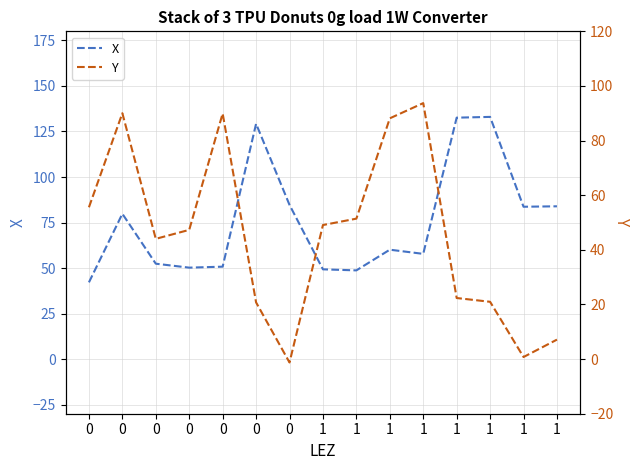

What is the minimum value shown in the chart?

-1.2